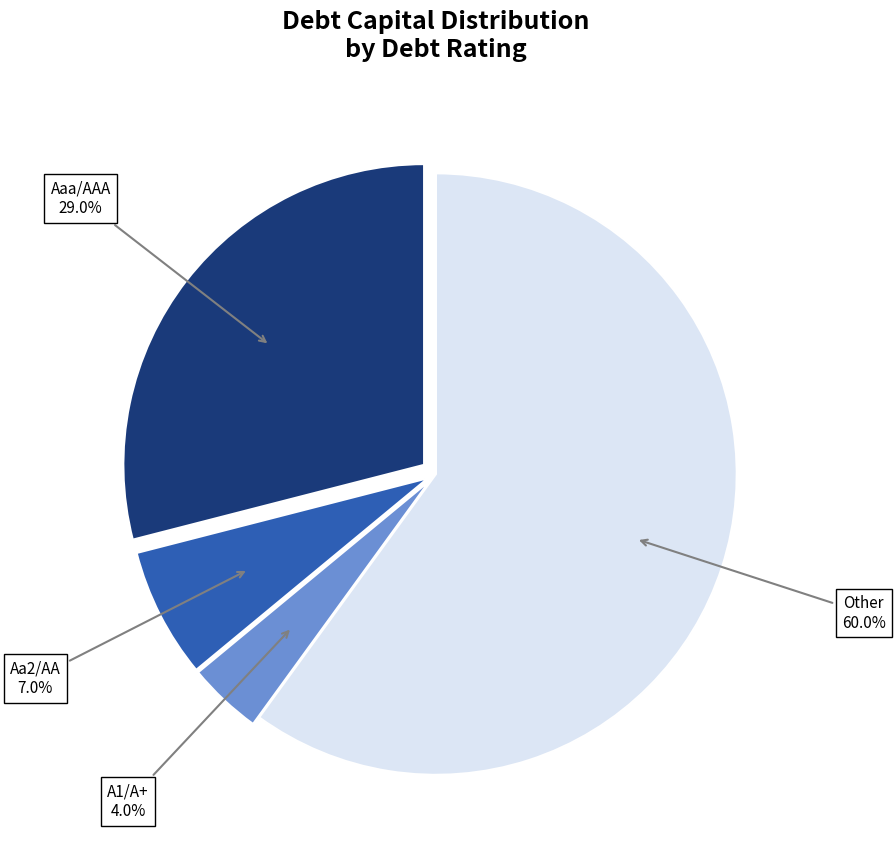

Does Aaa/AAA account for over 50% of the chart?

No